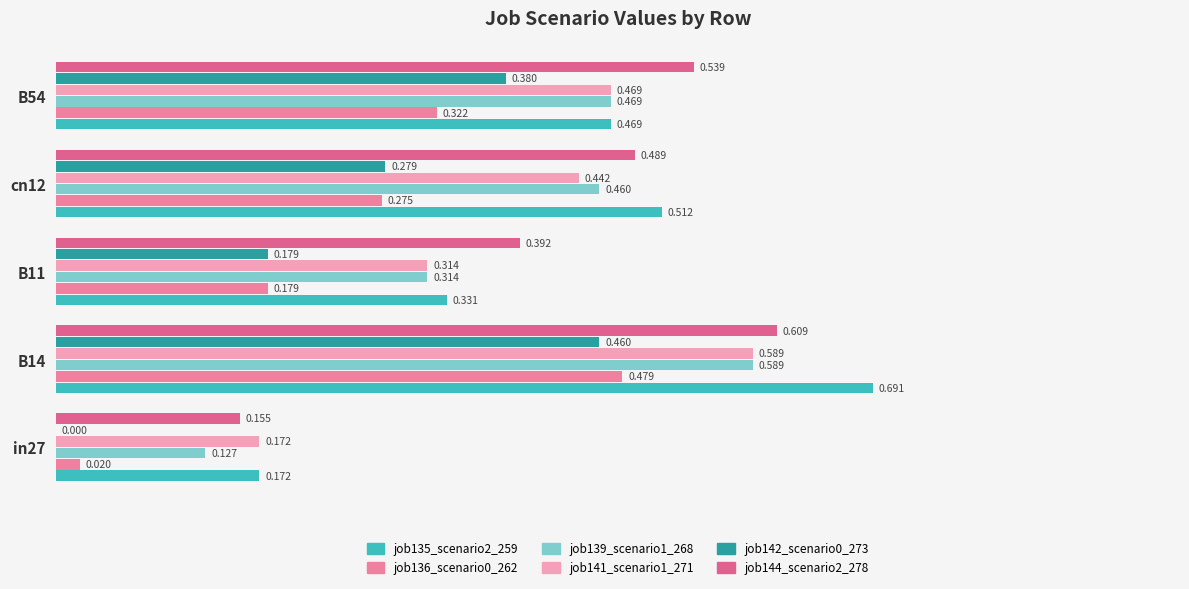

How many data points does each series have?

5